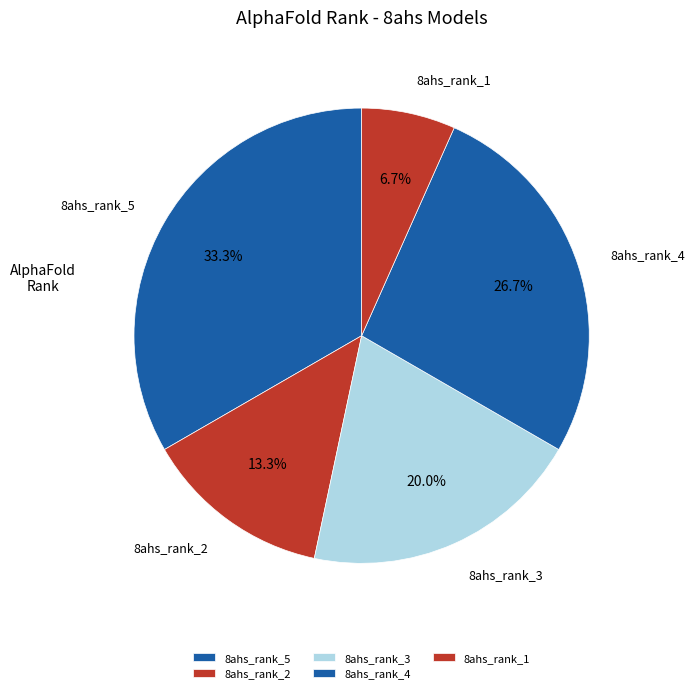

How many slices are in this pie chart?

5